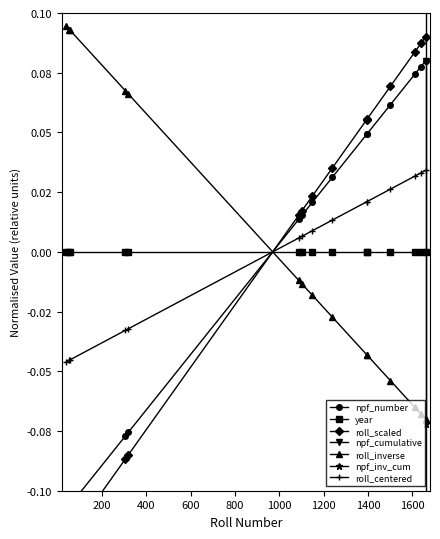

How many data points does each series have?

15